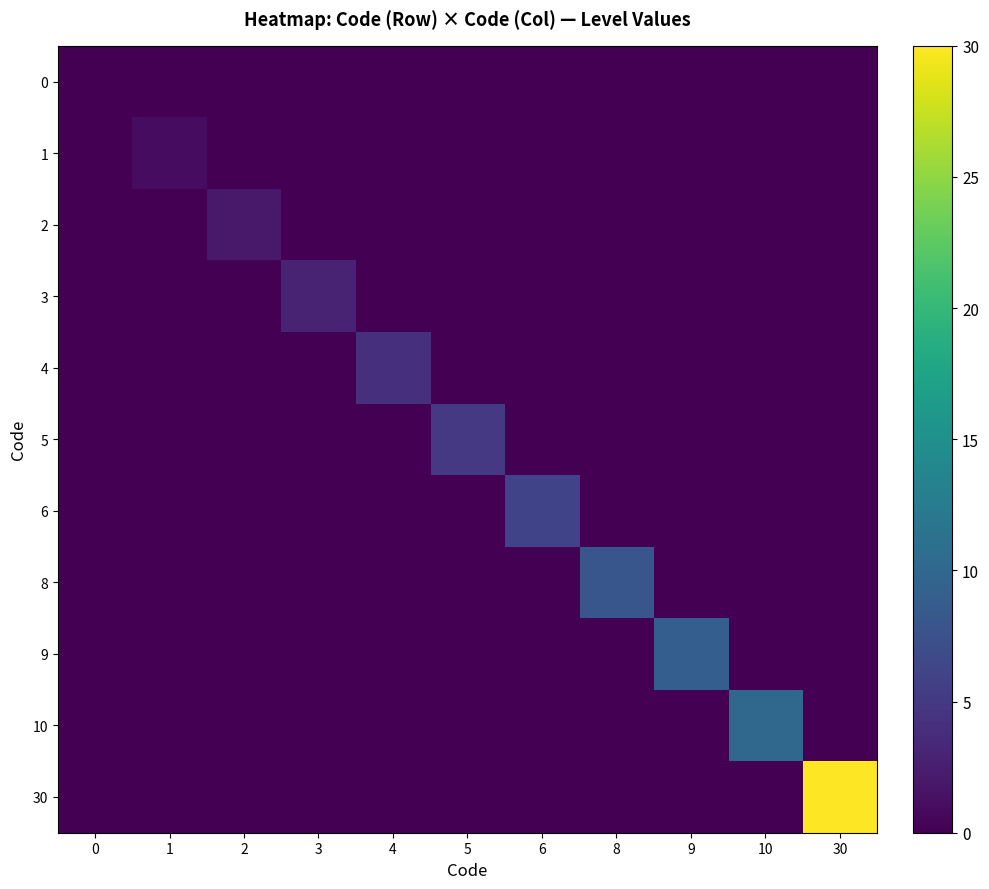

Reading left to right, extract all data points from this chart.

0: 0=0	1=0	2=0	3=0	4=0	5=0	6=0	8=0	9=0	10=0	30=0
1: 0=0	1=1	2=0	3=0	4=0	5=0	6=0	8=0	9=0	10=0	30=0
2: 0=0	1=0	2=2	3=0	4=0	5=0	6=0	8=0	9=0	10=0	30=0
3: 0=0	1=0	2=0	3=3	4=0	5=0	6=0	8=0	9=0	10=0	30=0
4: 0=0	1=0	2=0	3=0	4=4	5=0	6=0	8=0	9=0	10=0	30=0
5: 0=0	1=0	2=0	3=0	4=0	5=5	6=0	8=0	9=0	10=0	30=0
6: 0=0	1=0	2=0	3=0	4=0	5=0	6=6	8=0	9=0	10=0	30=0
8: 0=0	1=0	2=0	3=0	4=0	5=0	6=0	8=8	9=0	10=0	30=0
9: 0=0	1=0	2=0	3=0	4=0	5=0	6=0	8=0	9=9	10=0	30=0
10: 0=0	1=0	2=0	3=0	4=0	5=0	6=0	8=0	9=0	10=10	30=0
30: 0=0	1=0	2=0	3=0	4=0	5=0	6=0	8=0	9=0	10=0	30=30